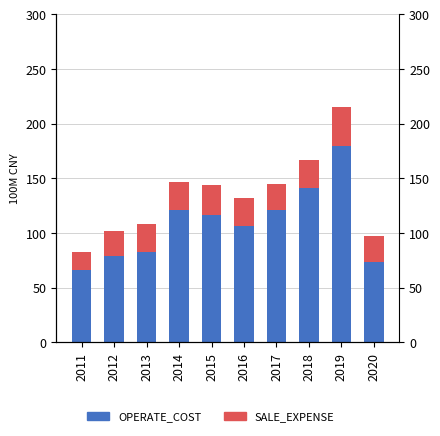

What is the value of the OPERATE_COST bar at the 6th from the left?

106.5